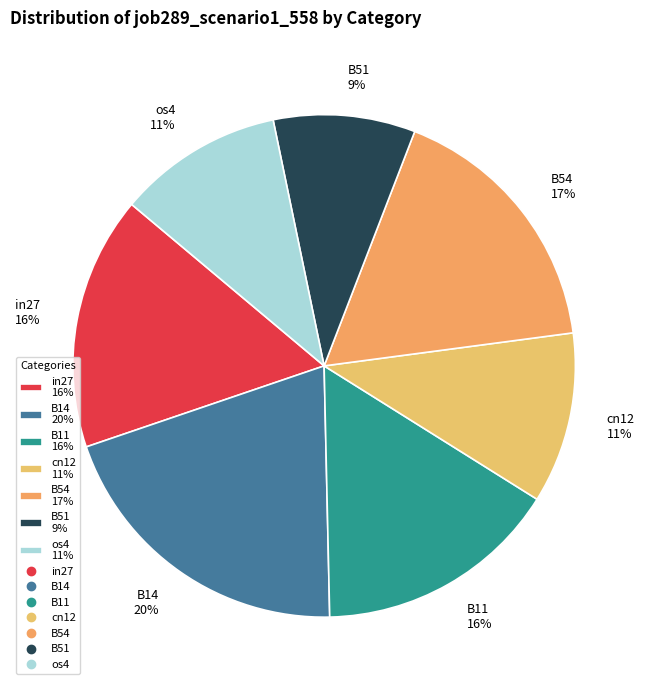

How many segments does this pie chart have?

7